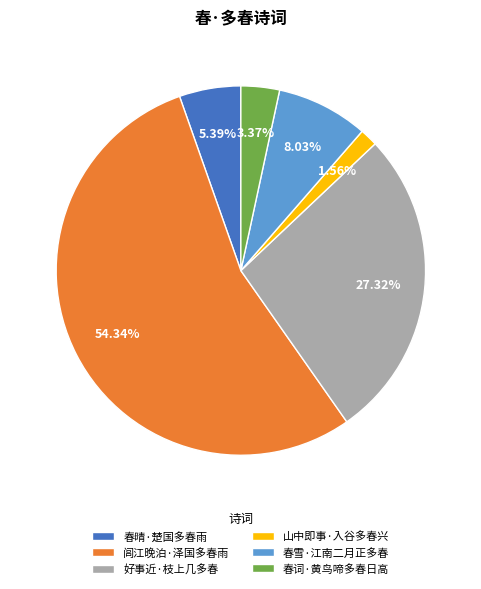

Which slice represents more than half of the pie?

闾江晚泊·泽国多春雨